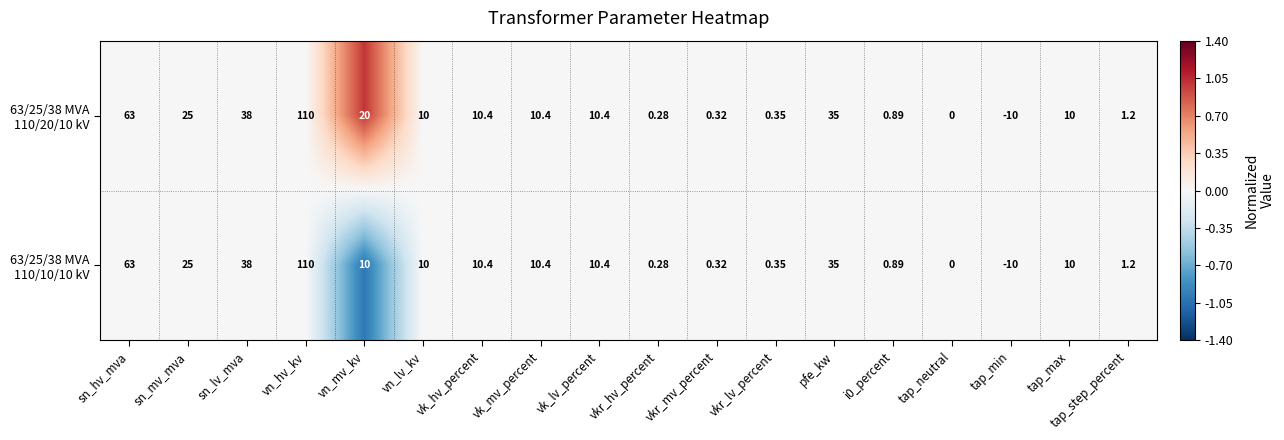

At which category is the sum across all series the highest?

vn_hv_kv